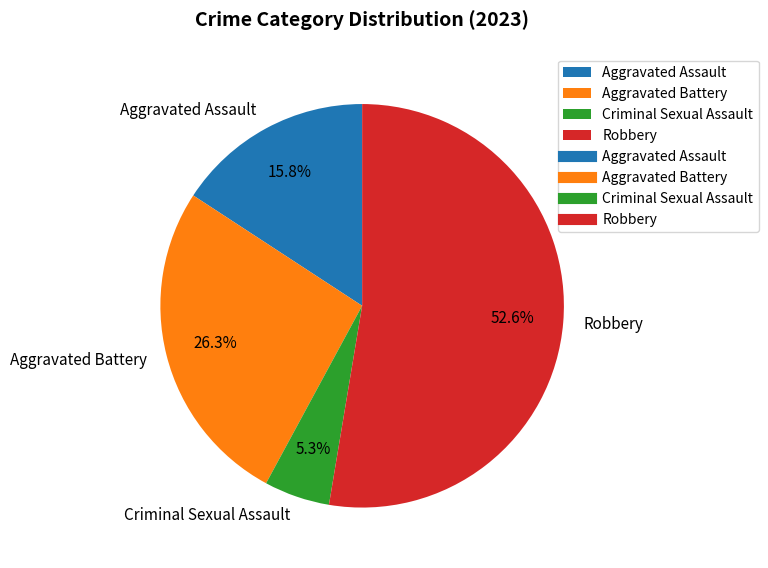

To the nearest percent, what is the combined percentage of Criminal Sexual Assault and Aggravated Assault?

21%